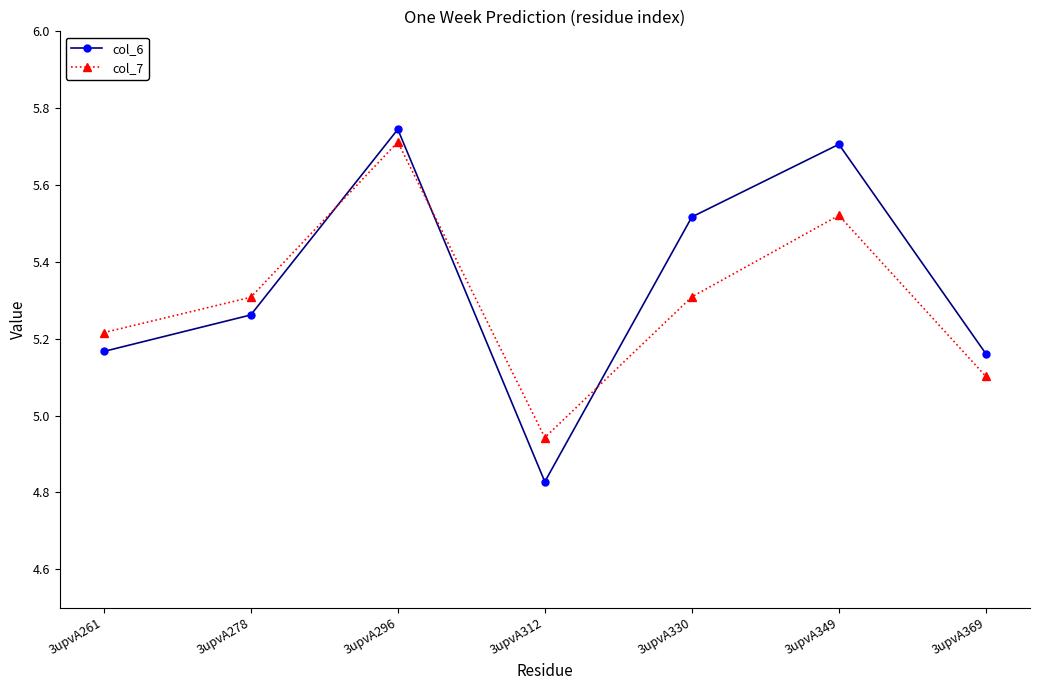

How many lines are shown in the chart?

2